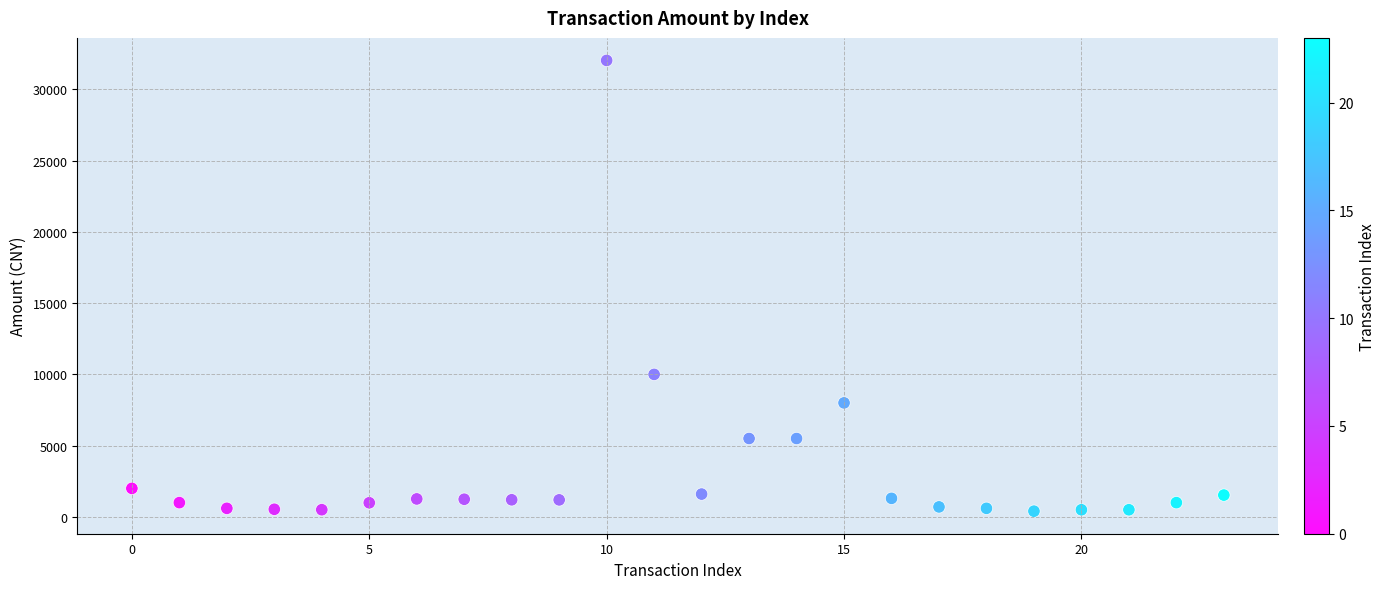

What Y value in the scatter plot is closest to 16216?

10000